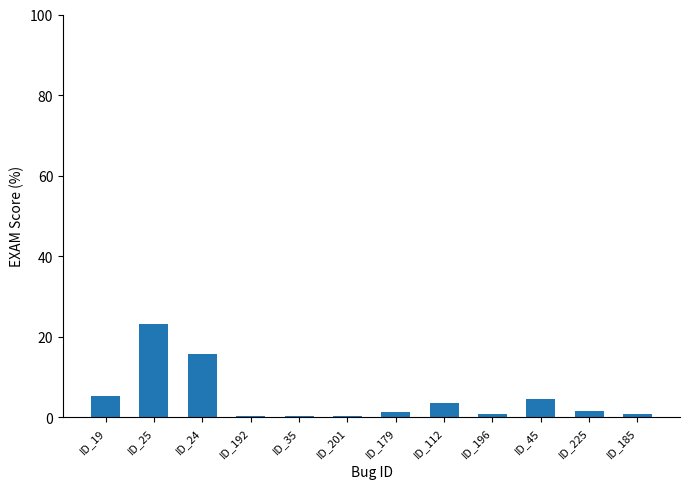

Reading left to right, list all the values displayed in this chart.

ID_19=5.3	ID_25=23.1	ID_24=15.8	ID_192=0.4	ID_35=0.4	ID_201=0.4	ID_179=1.2	ID_112=3.6	ID_196=0.8	ID_45=4.5	ID_225=1.6	ID_185=0.8